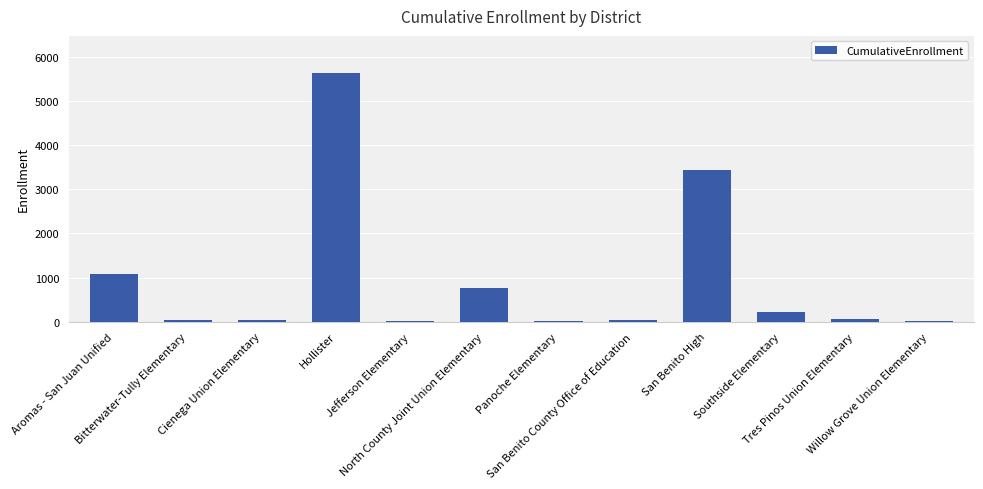

What is the sum of all values?

11336